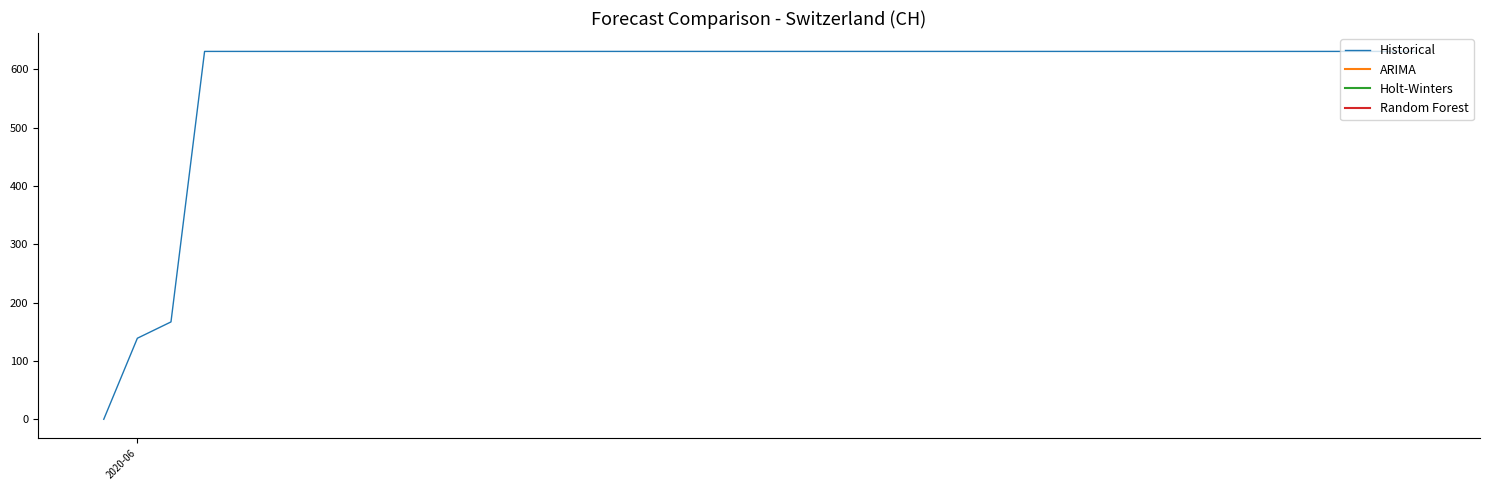

What is the difference between the maximum and minimum values?

631